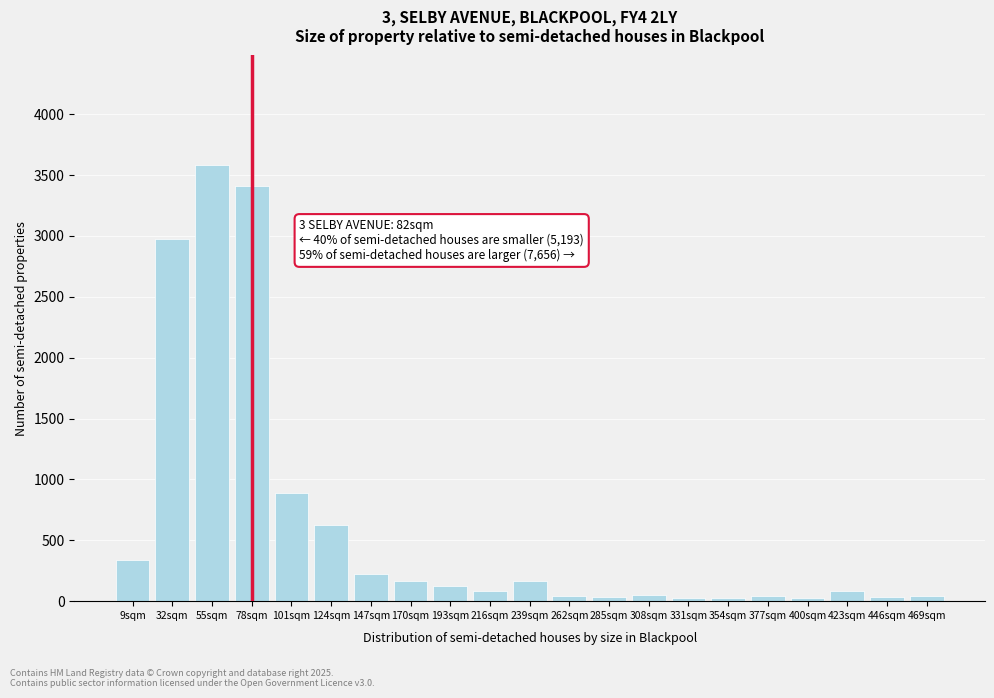

Where is the data nearest to the value 1804?

101sqm